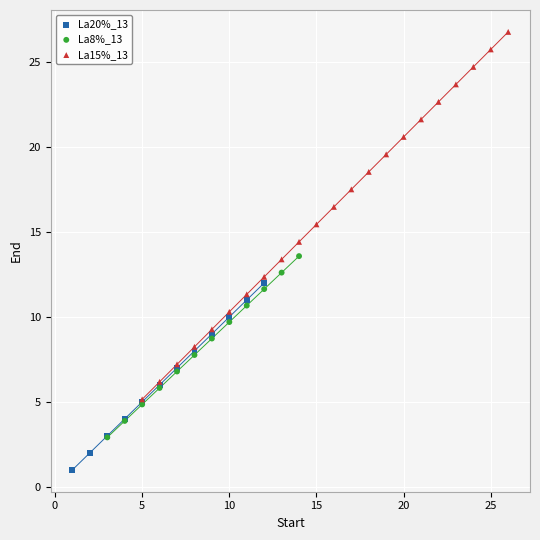

What are all the series names shown in the legend?

La20%_13, La8%_13, La15%_13